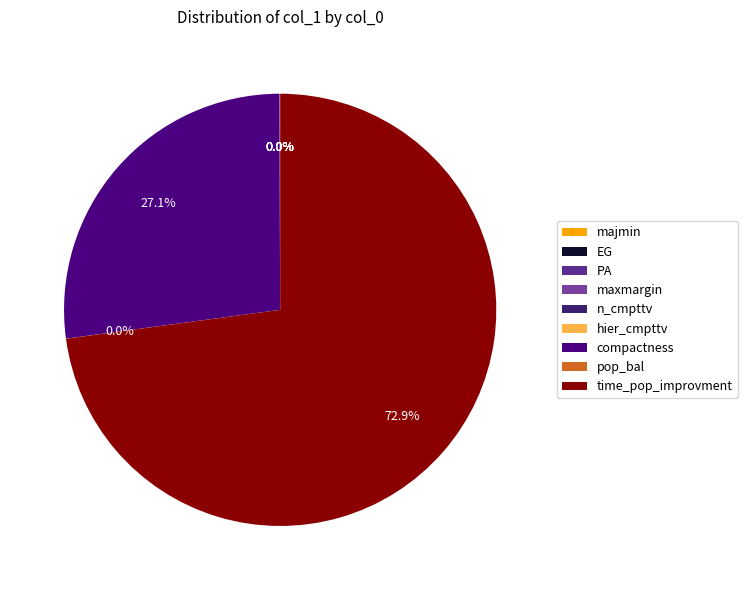

Which slice is the smallest?

PA